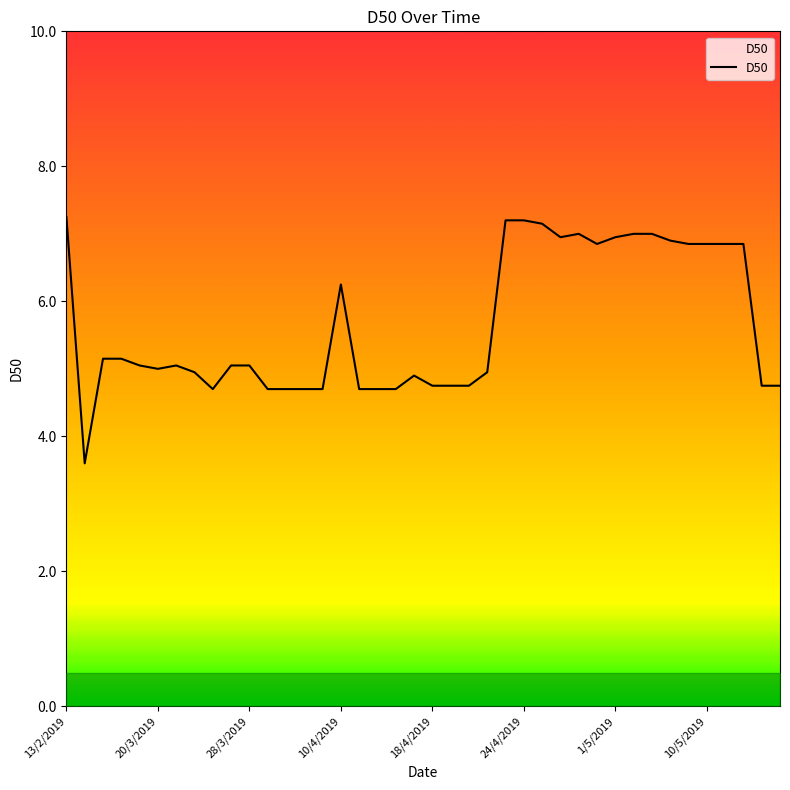

What is the smallest value displayed?

3.6